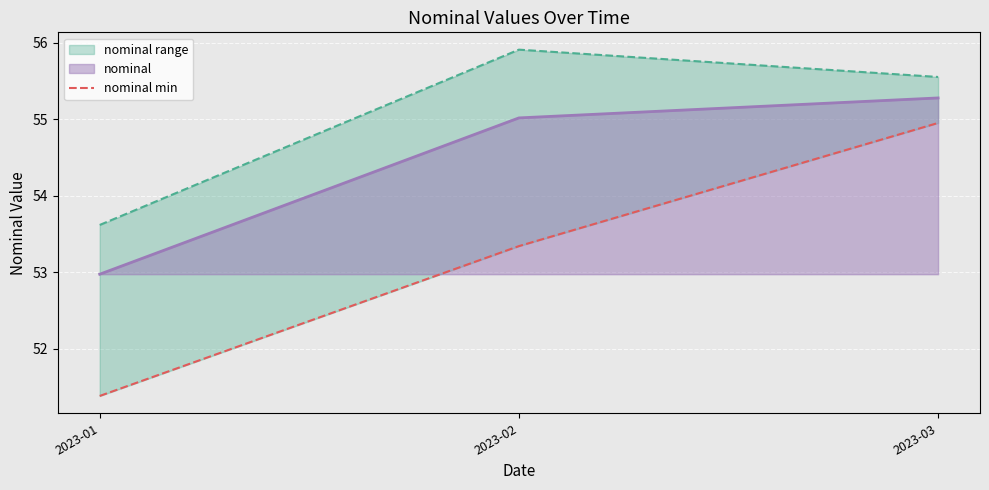

Approximately how many times larger is the value at 2023-03 compared to 2023-02?

1.0